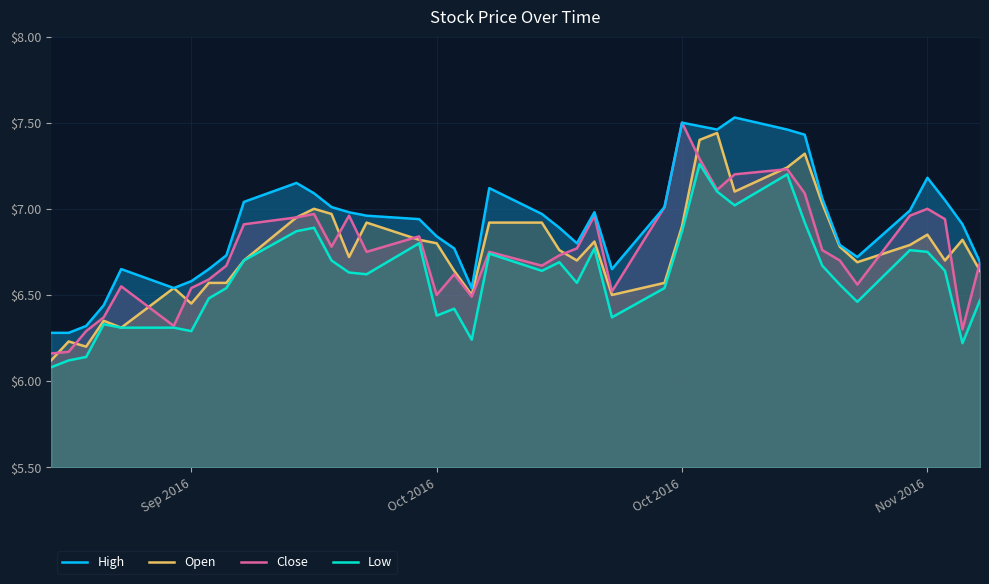

Rank the series by their maximum value, from lowest to highest.

Low, Open, Close, High